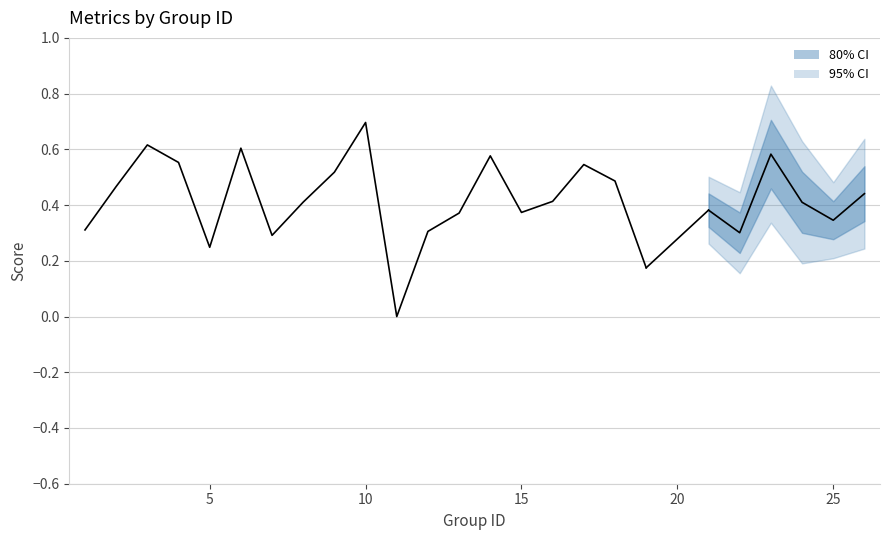

True or false: the data shows 0.2 at 8.

False